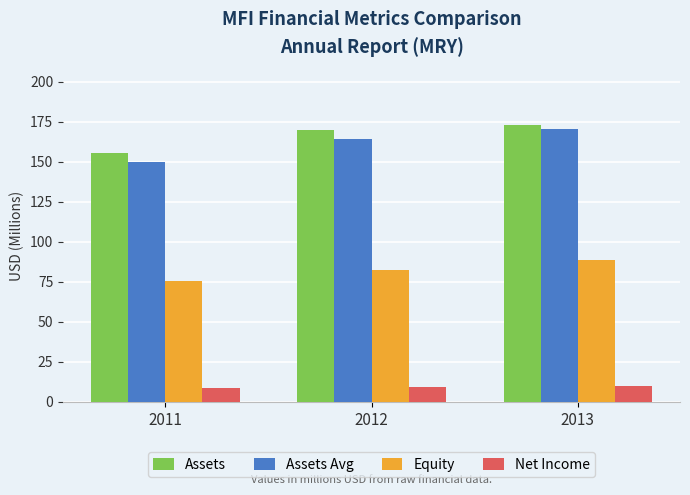

What is the maximum value for Net Income?

9.8